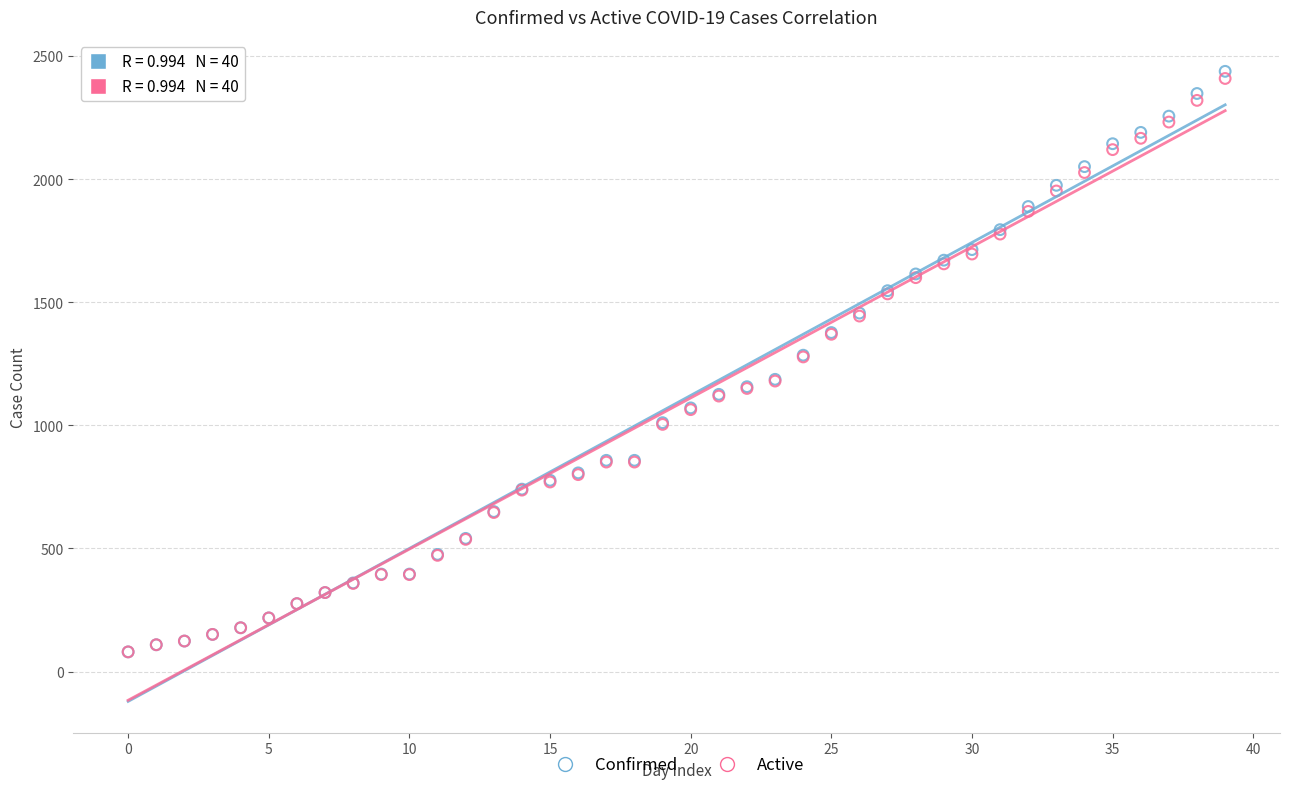

What are all the series names shown in the legend?

Confirmed, Active